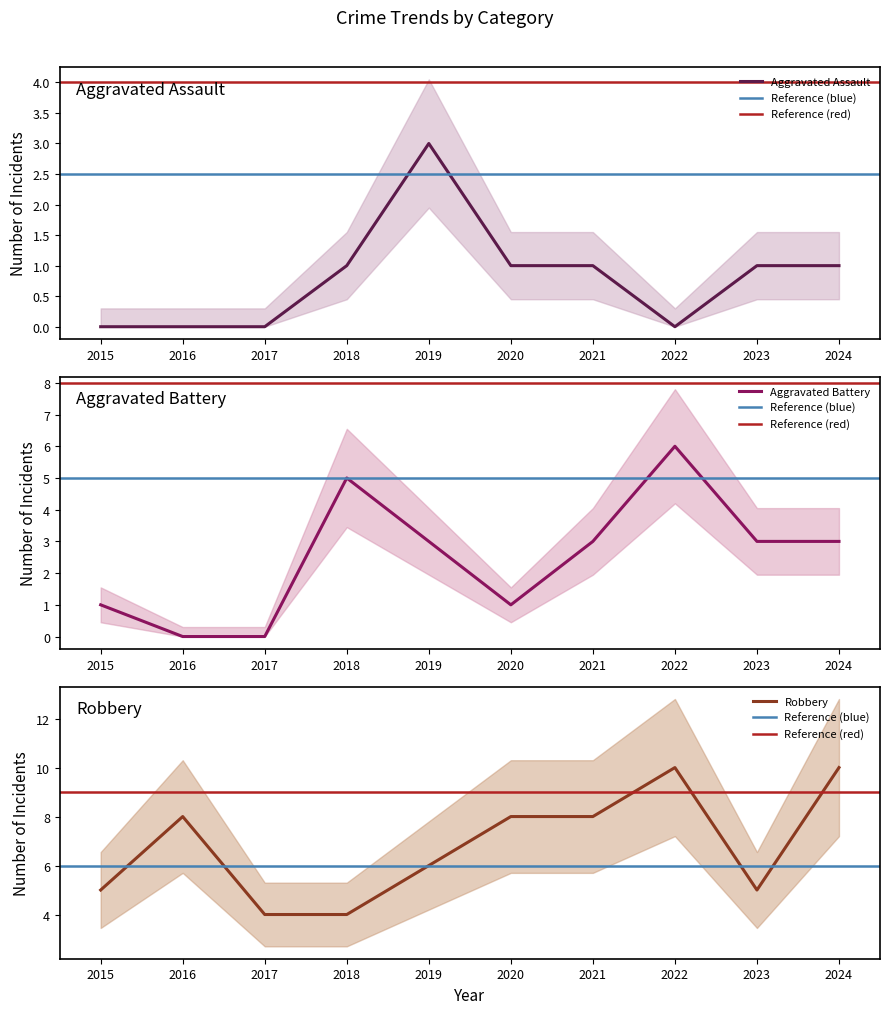

List the series in order of their peak value, lowest first.

Aggravated Assault, Aggravated Battery, Robbery